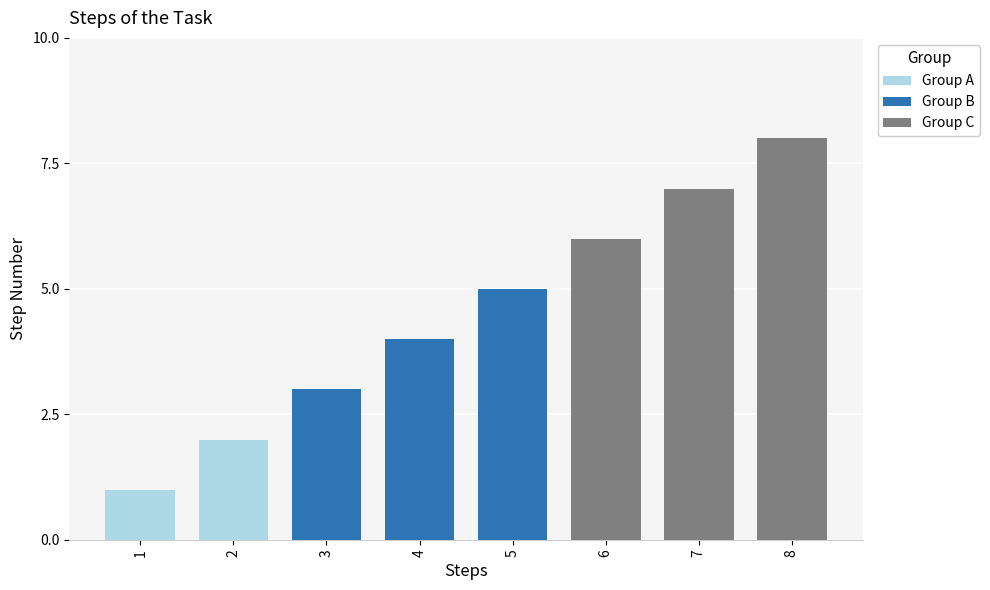

Approximately how many times larger is the value at 2 compared to 6?

0.3